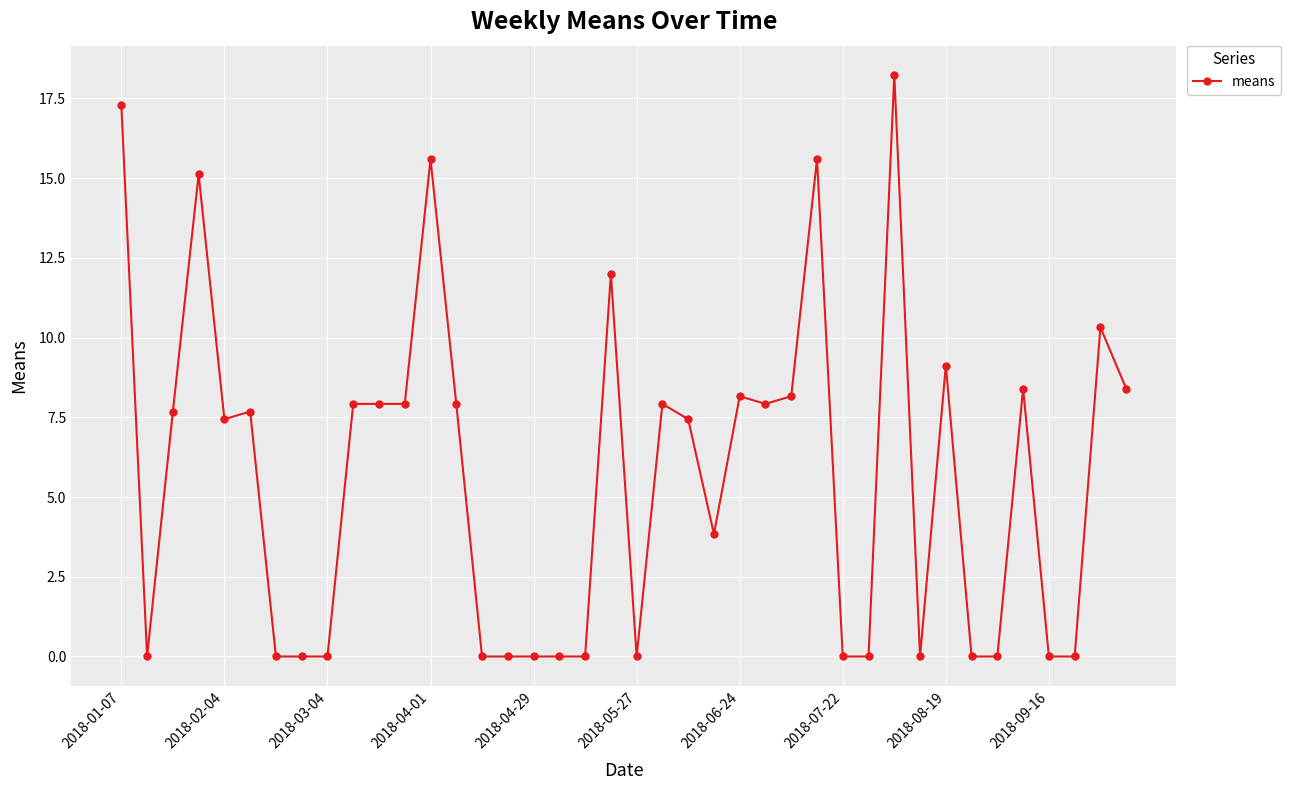

What is the value of the 13th point from the left?

15.6